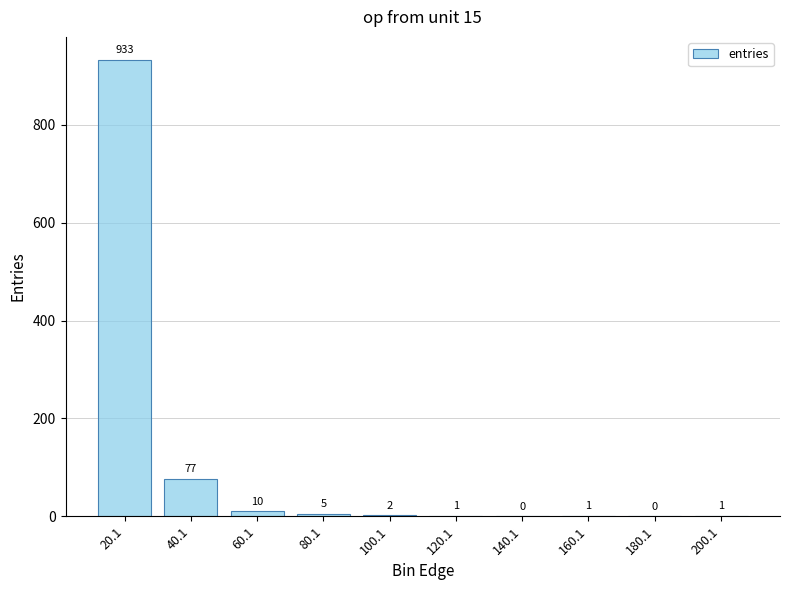

Between 60.1 and 140.1, which is larger?

60.1